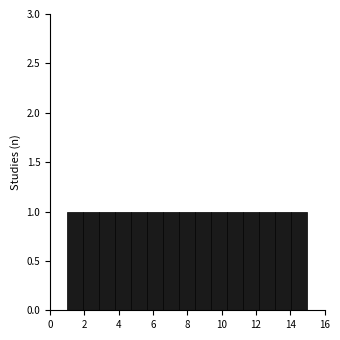

Reading left to right, transcribe this chart: for each bar, give the range it covers on the x-axis and its height. Neither the bar edges nor the heights are printed on the chart, so give them approximately, as read against the axes.

1.0 to 2.0: 1
2.0 to 2.8: 1
2.8 to 3.8: 1
3.8 to 4.8: 1
4.8 to 5.6: 1
5.6 to 6.6: 1
6.6 to 7.6: 1
7.6 to 8.4: 1
8.4 to 9.4: 1
9.4 to 10.4: 1
10.4 to 11.2: 1
11.2 to 12.2: 1
12.2 to 13.2: 1
13.2 to 14.0: 1
14.0 to 15.0: 1